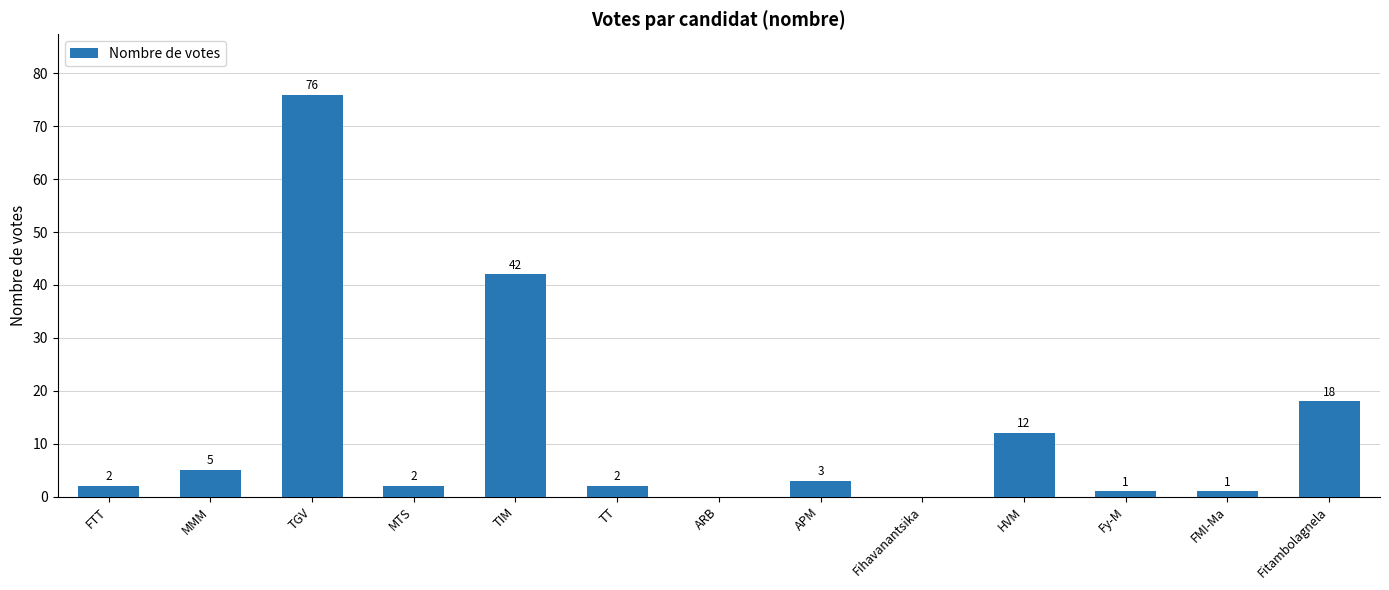

Where is the data nearest to the value 38?

TIM